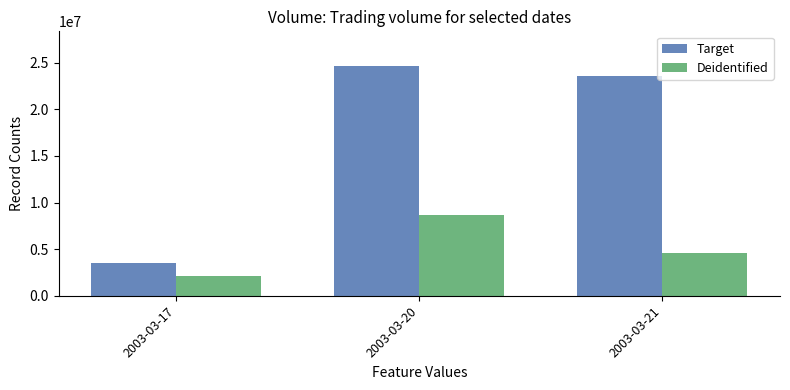

What is the approximate value of Target at 2003-03-21, to the nearest 100?

23553600